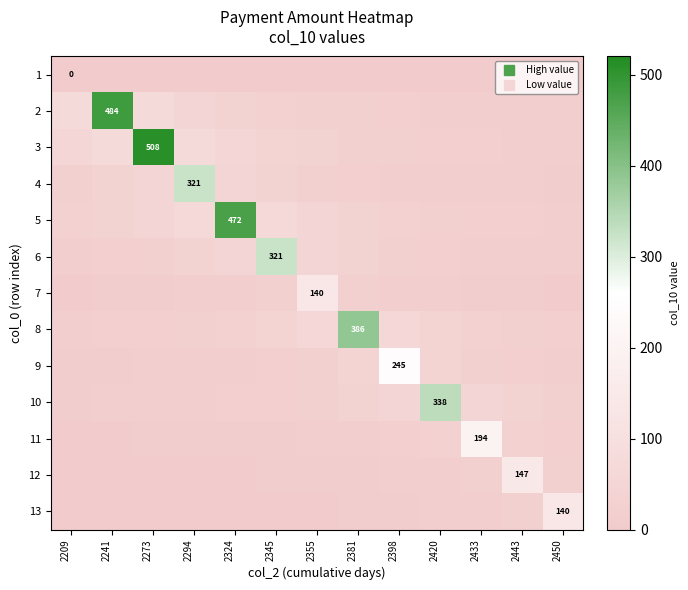

Which series has the largest total across all categories?

3